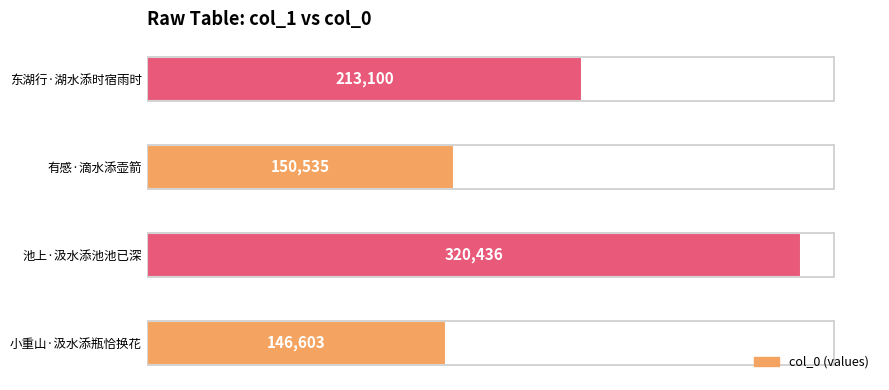

List the labels in order of value, largest first.

池上·汲水添池池已深, 东湖行·湖水添时宿雨时, 有感·滴水添壶箭, 小重山·汲水添瓶恰换花